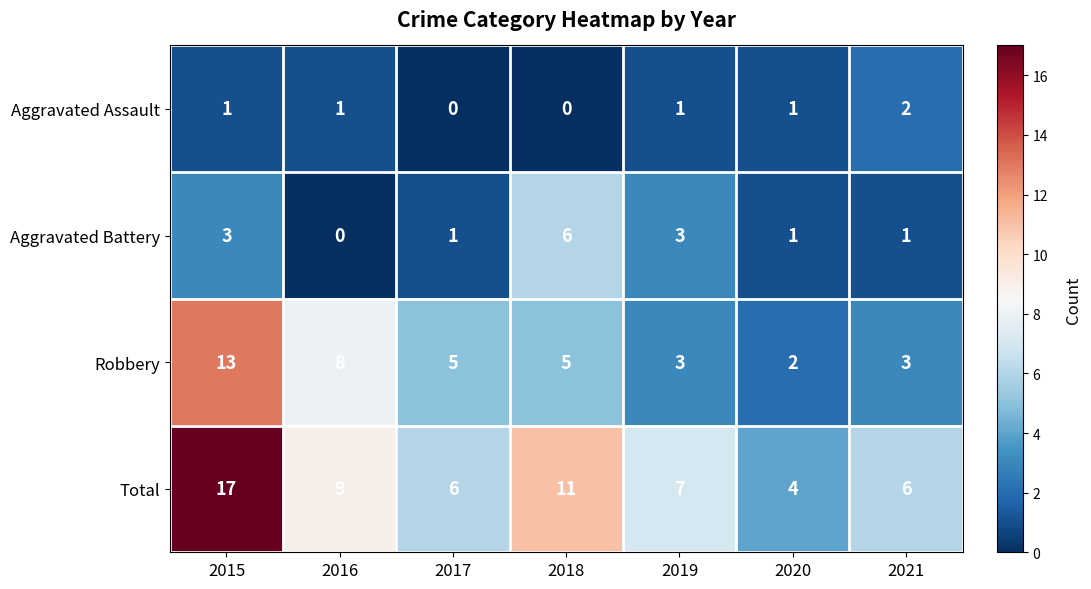

What is the difference between the maximum and minimum values in the Robbery series?

11